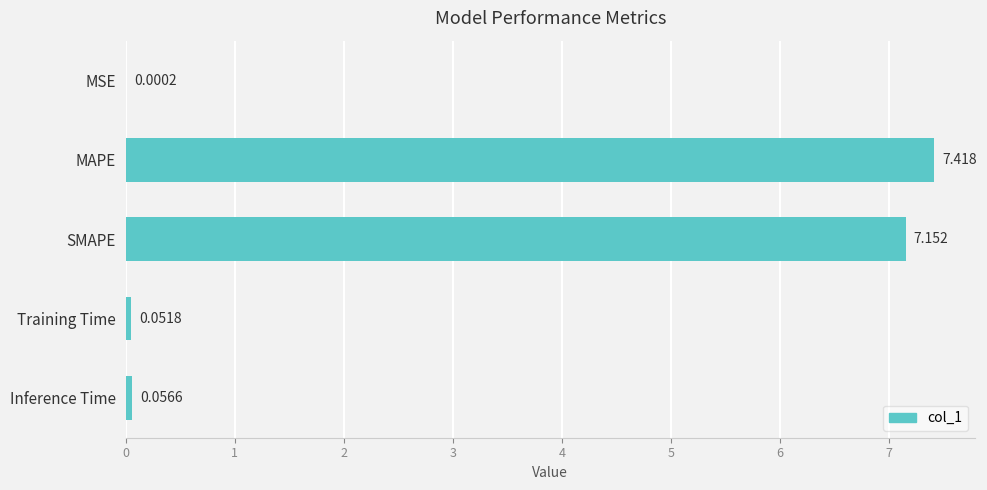

At which category does the chart reach its peak across all series?

MAPE